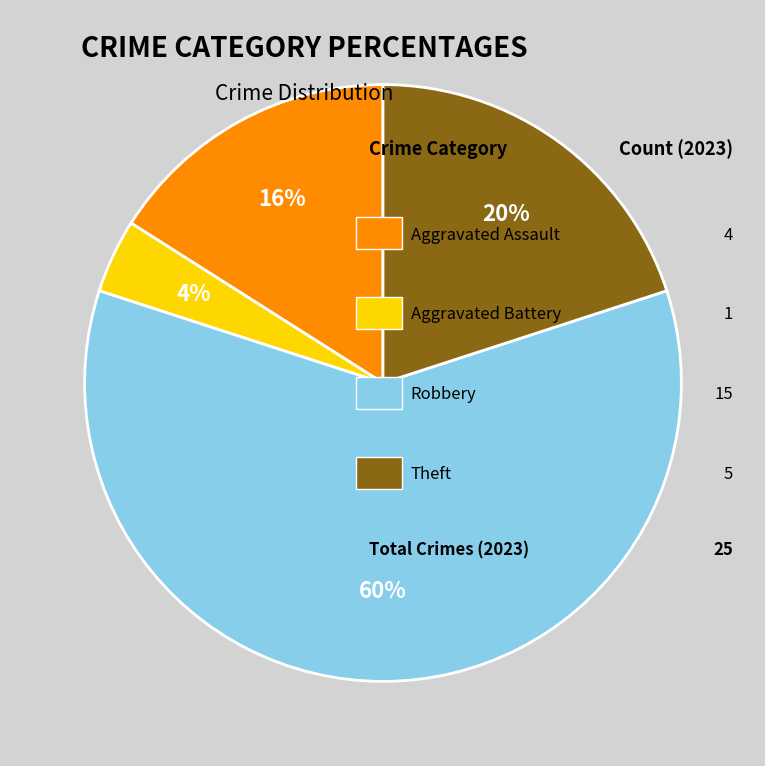

Is there any slice that represents more than half of the pie?

Yes